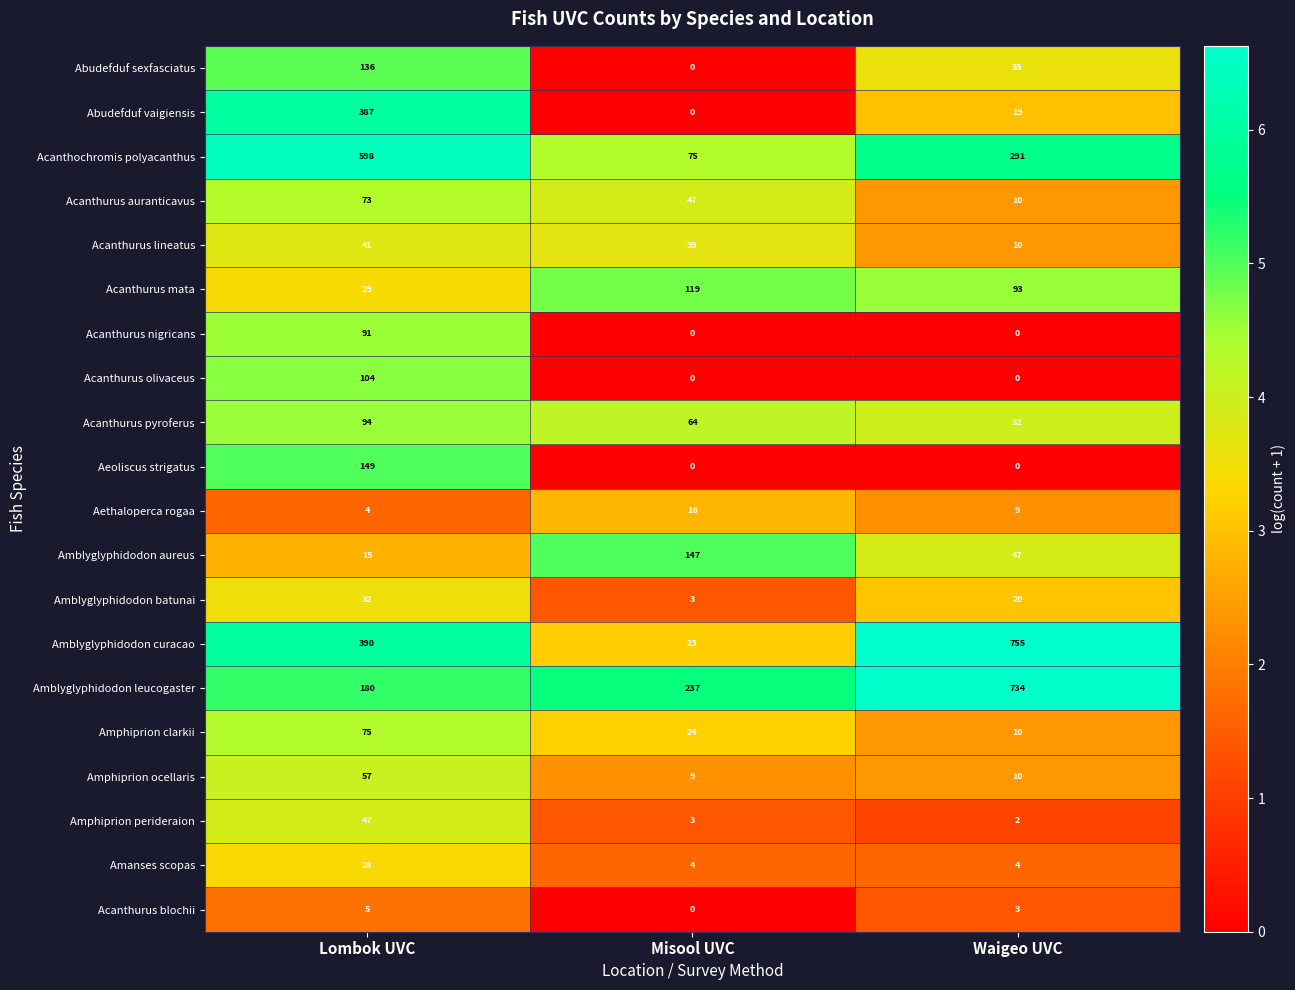

How many Amphiprion clarkii values are between 10 and 75?

3